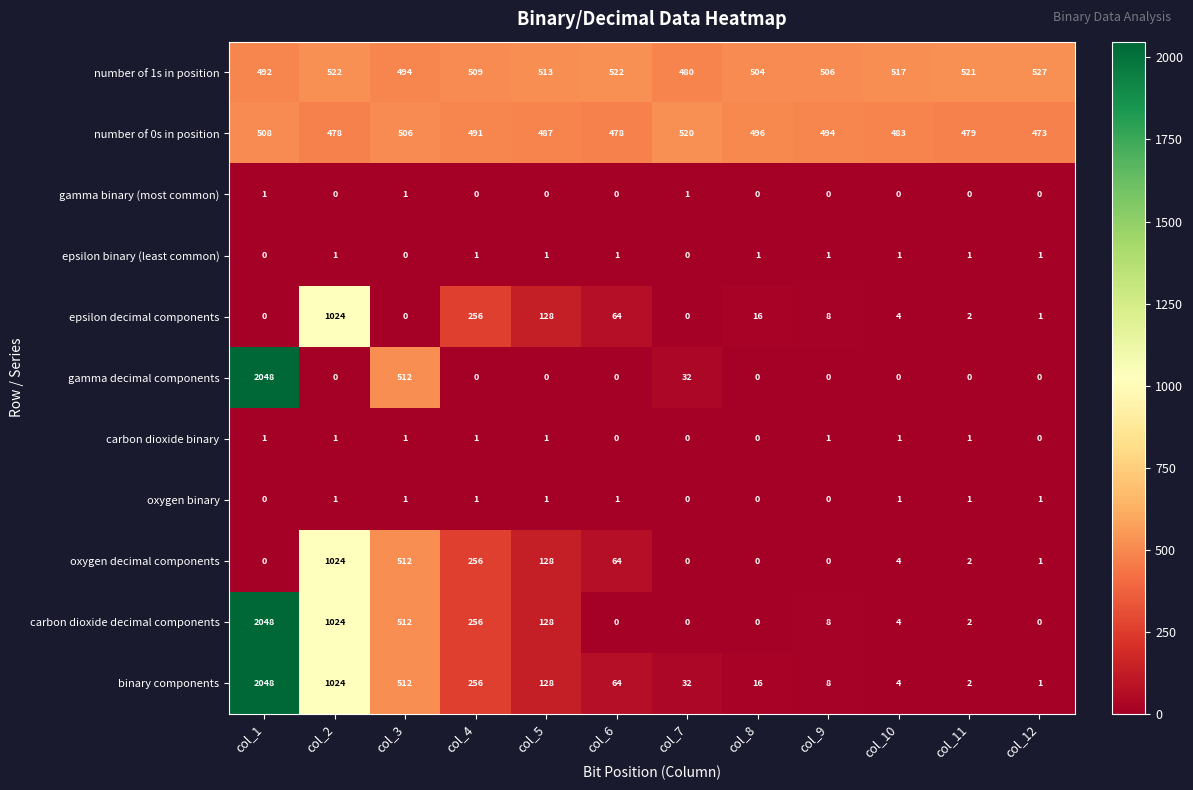

Is it true that oxygen decimal components equals 688 at col_9?

False